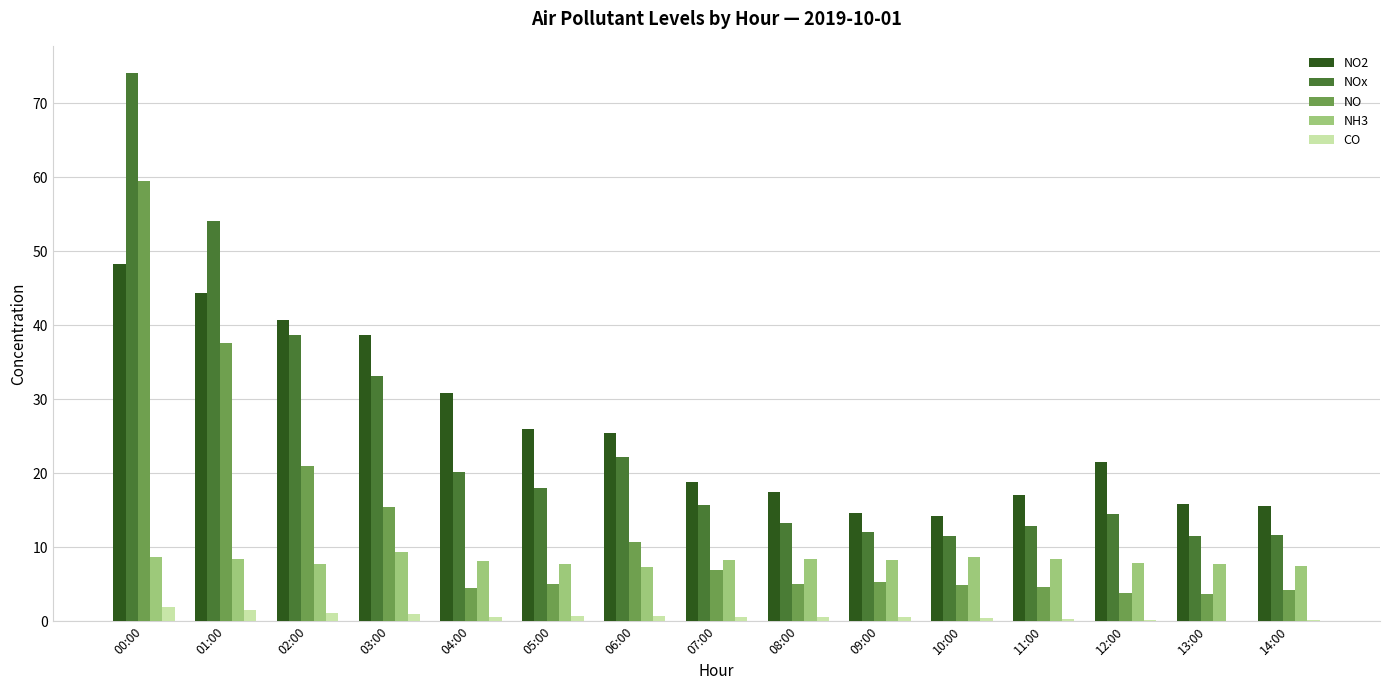

The NO2 series shows 15.8 at 13:00. True or false?

True